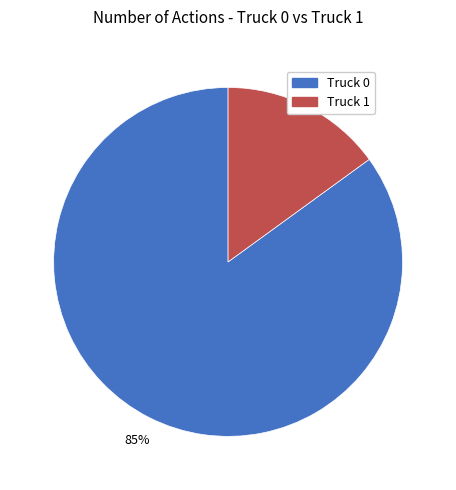

Which has a higher value, Truck 1 or Truck 0?

Truck 0